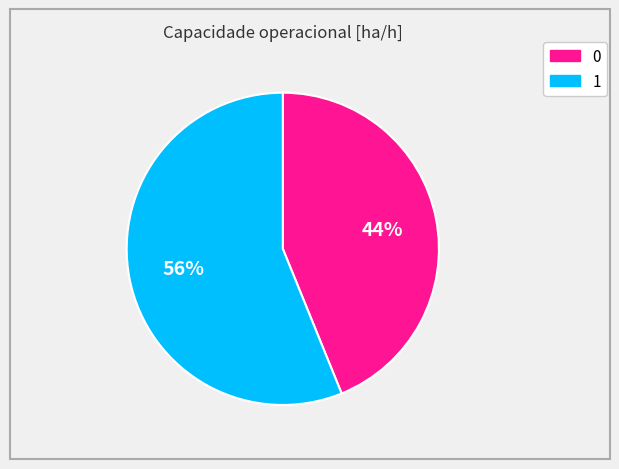

Which category has the biggest portion of the pie?

1